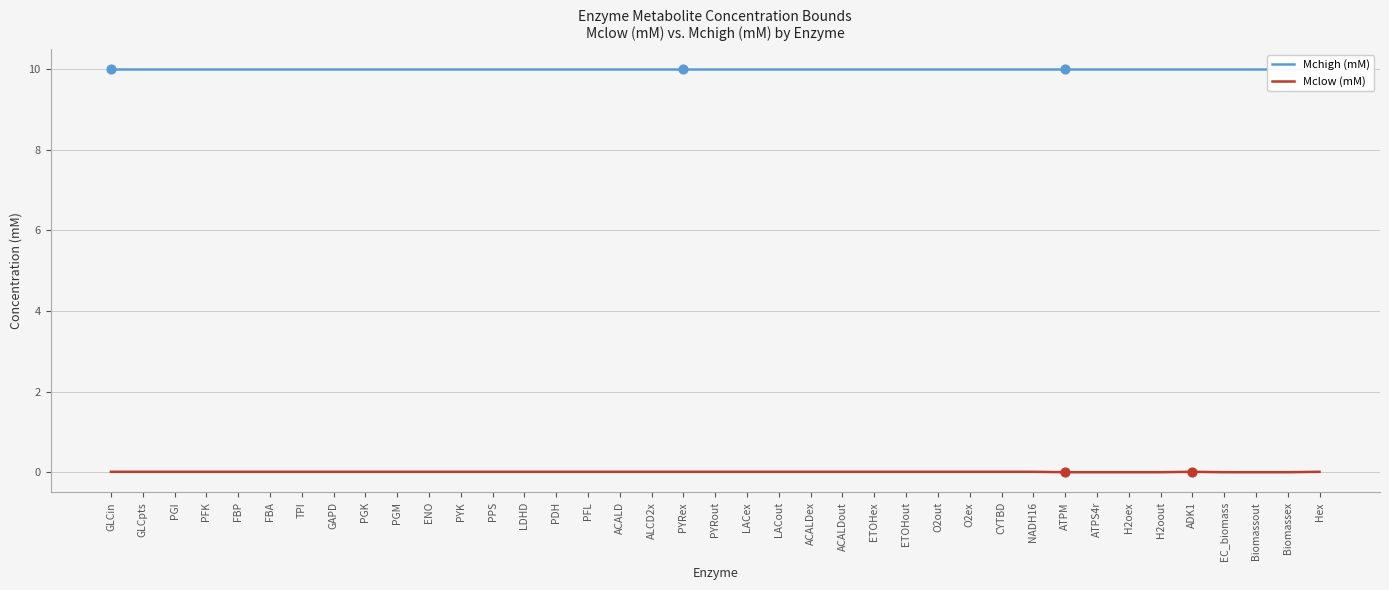

Which series contains the lowest Y value?

Mclow (mM)